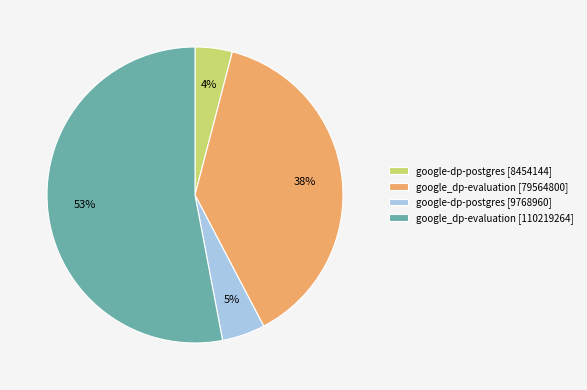

Is it true that google-dp-postgres [9768960] is 14% of the pie?

False